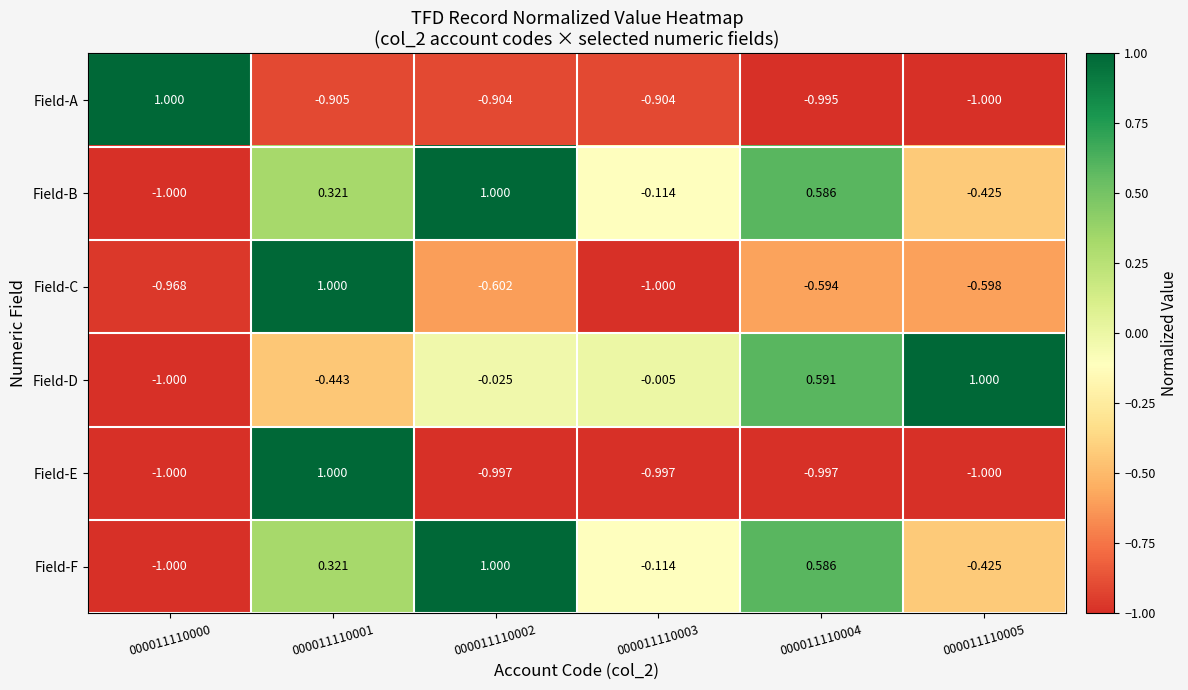

Is the value of Field-F at 000011110005 greater than the value of Field-A at 000011110001?

Yes